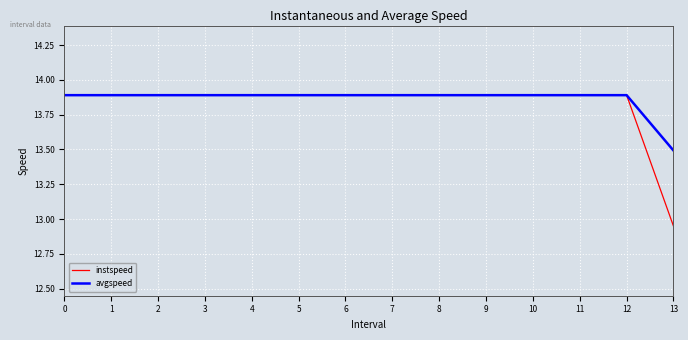

What are all the series names shown in the legend?

instspeed, avgspeed